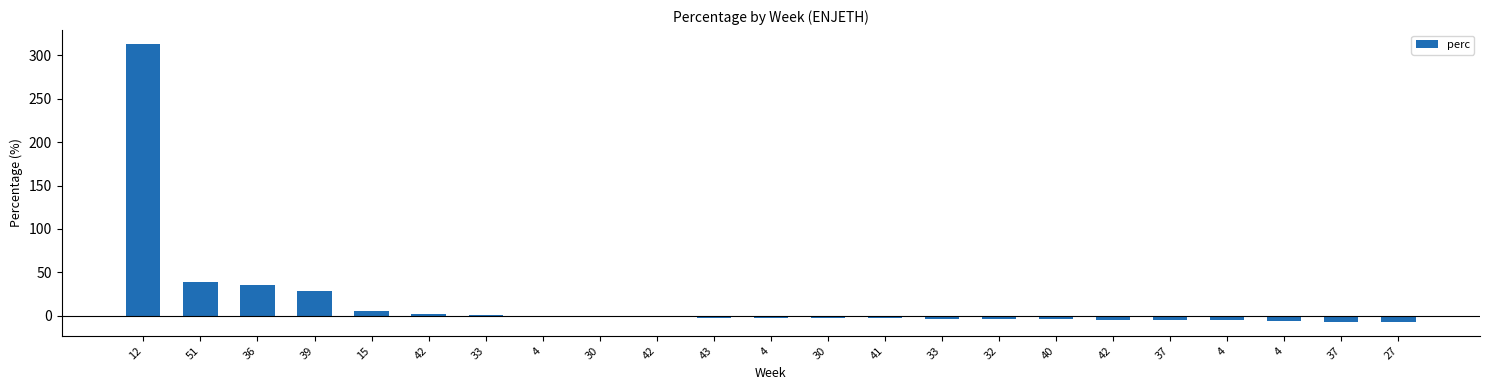

What is the value of the 5th bar from the left?

5.8